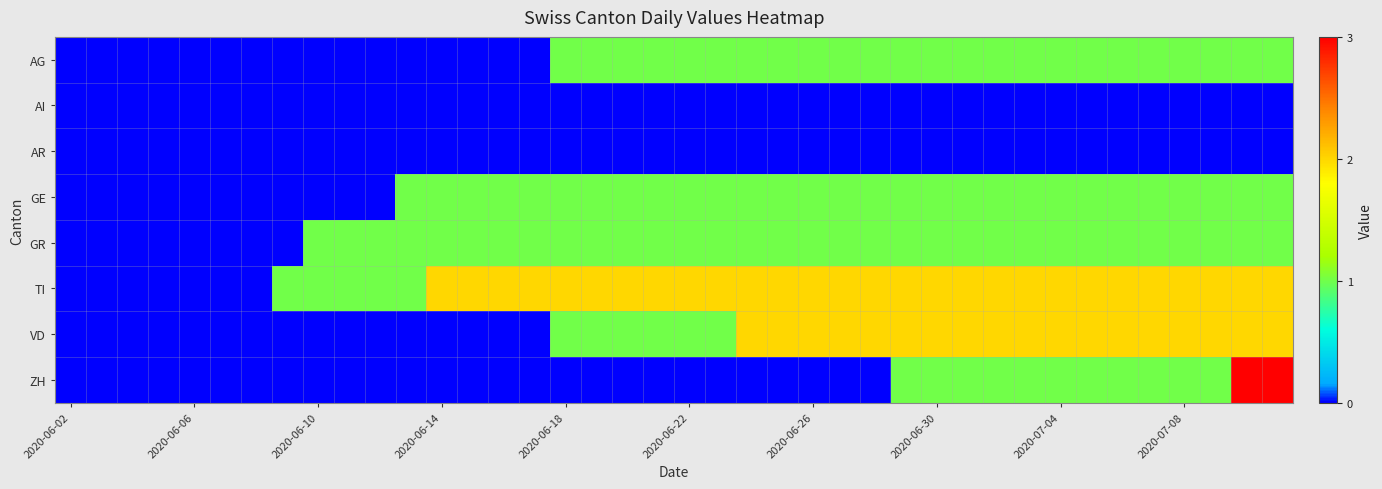

Which series has the largest total across all categories?

TI